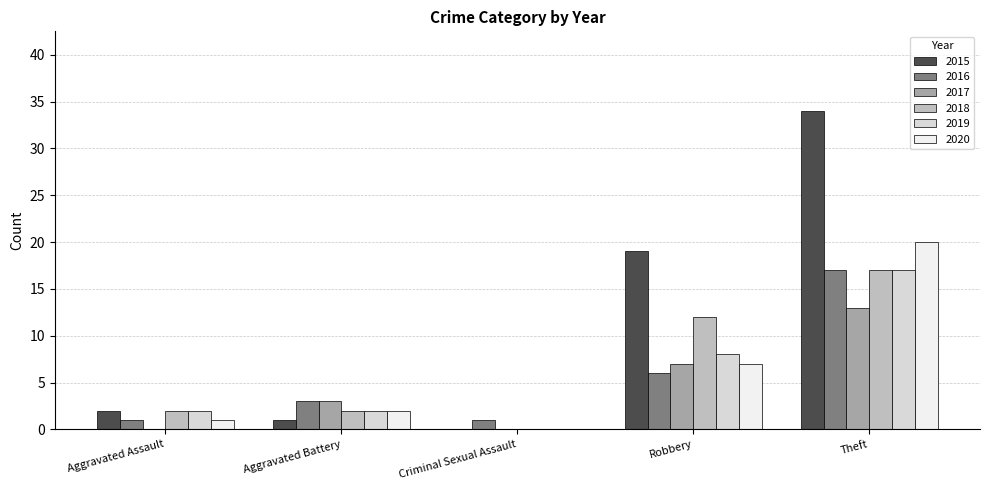

At which category is the sum across all series the highest?

Theft